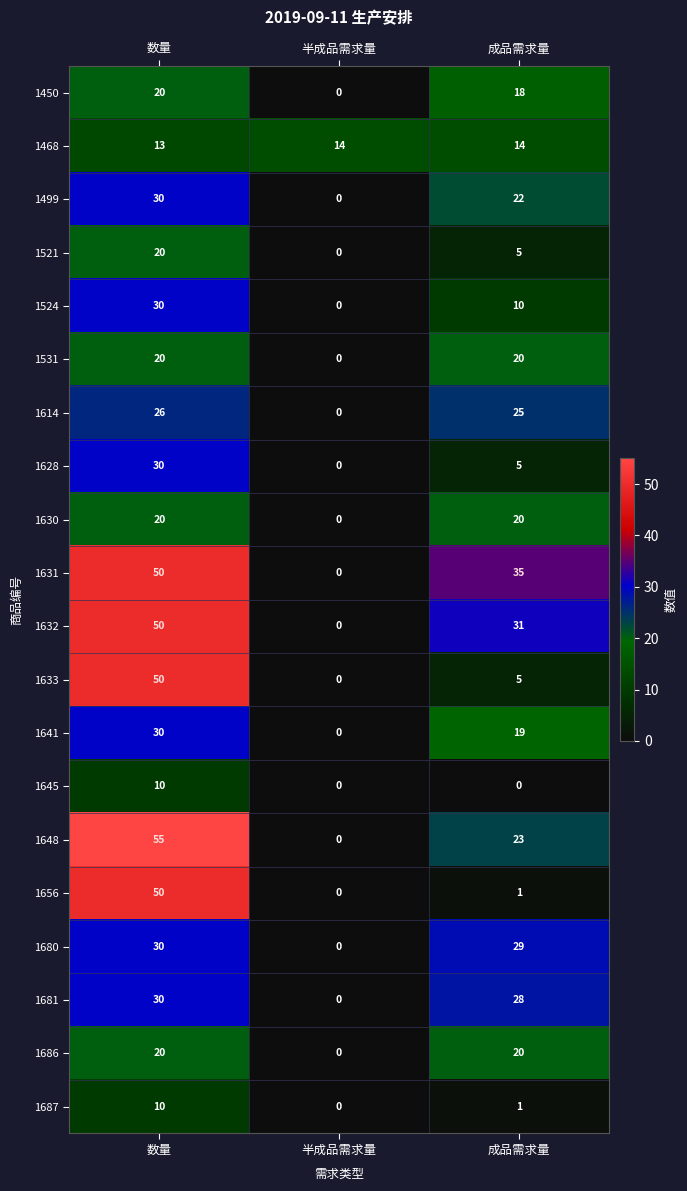

Between 半成品需求量 and 成品需求量, which series saw the biggest shift?

1631